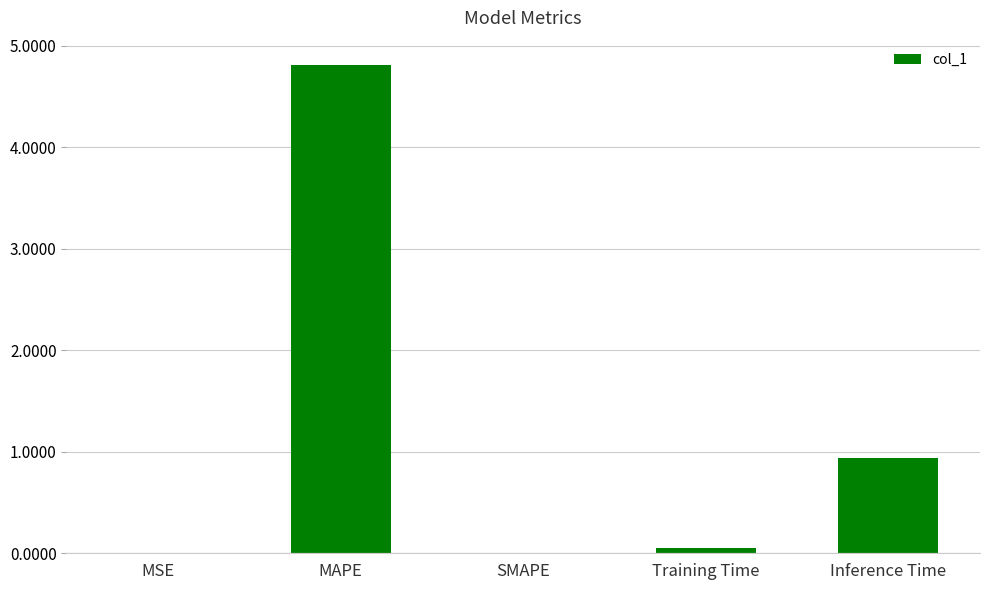

The value at SMAPE is 0.0. True or false?

True